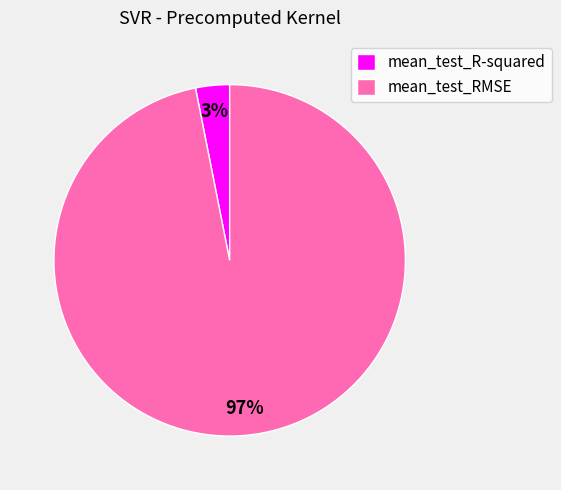

To the nearest percent, what is the combined percentage of mean_test_R-squared and mean_test_RMSE?

100%